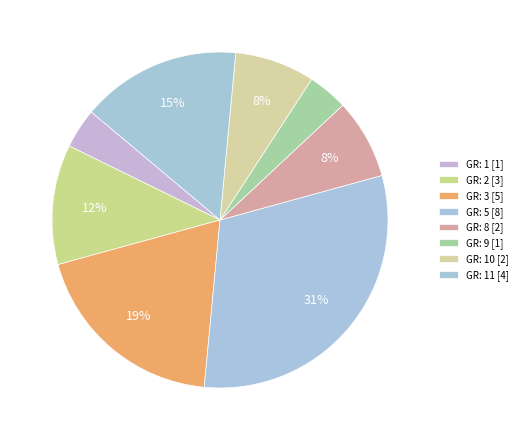

How many segments does this pie chart have?

8